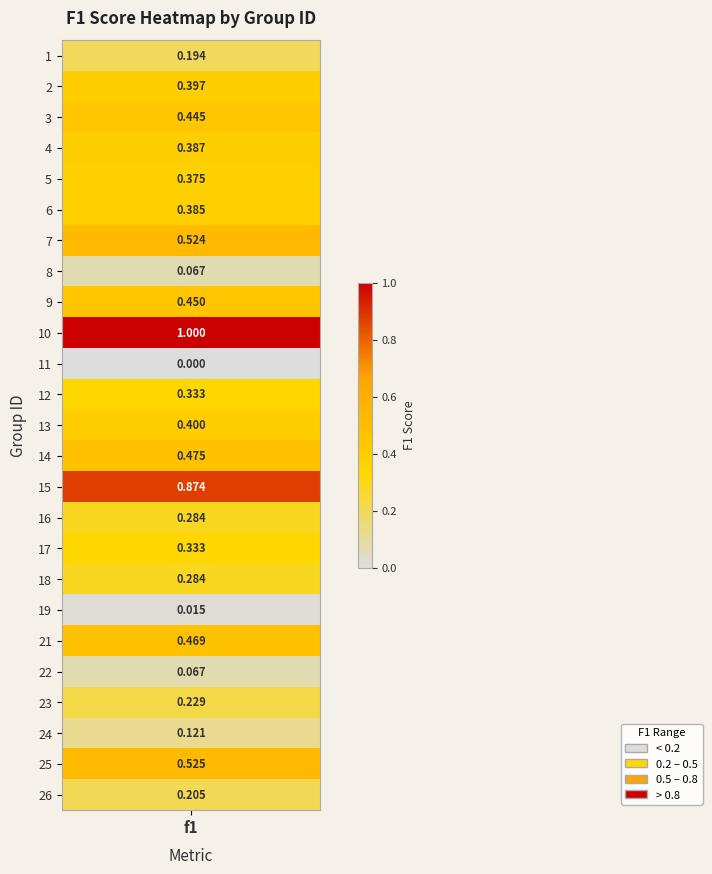

What is the average value?

0.4